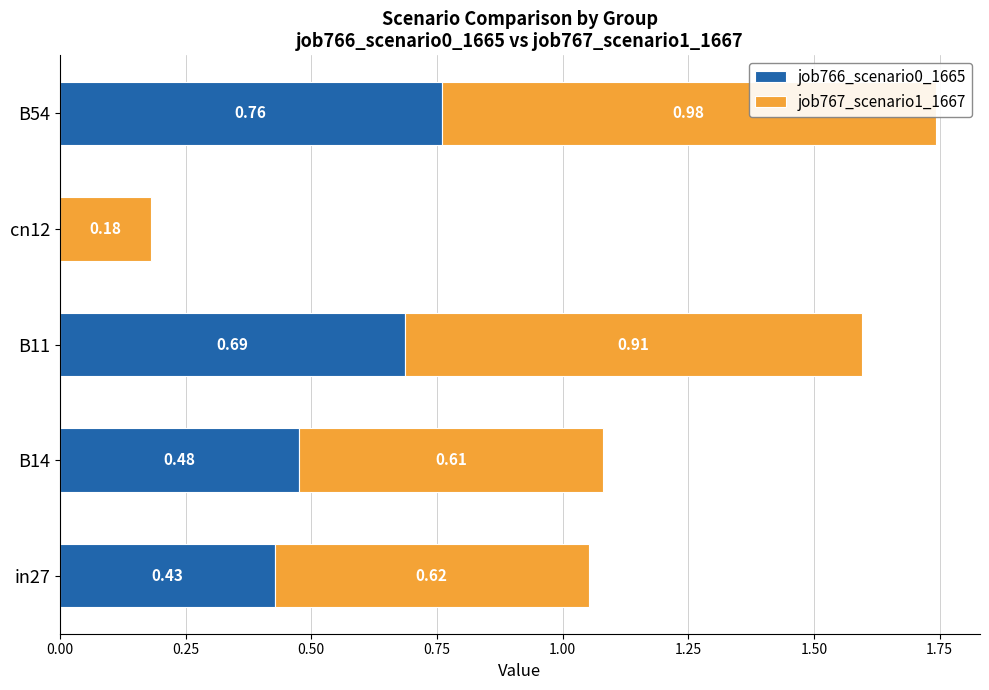

What is the value of the job767_scenario1_1667 bar at the 3rd from the left?

0.9